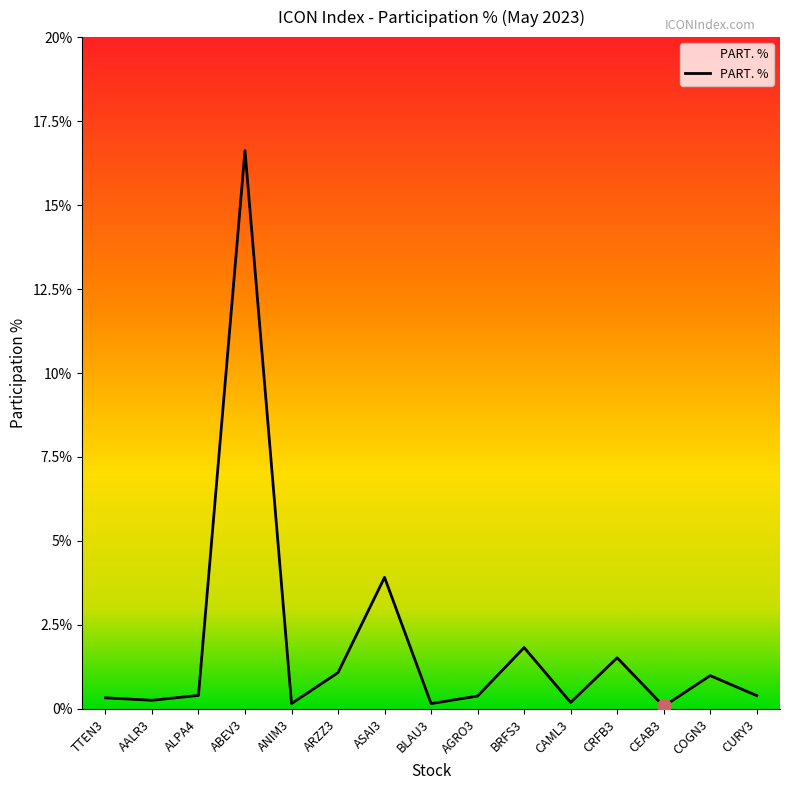

Is it true that the value at ABEV3 is 6.4?

False